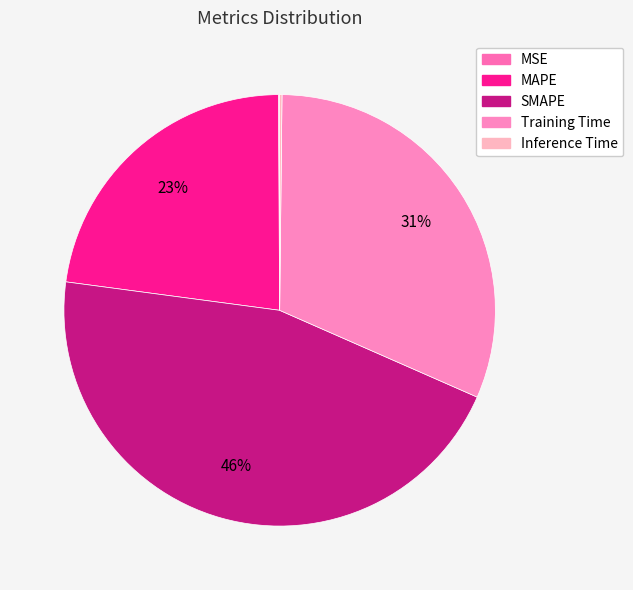

To the nearest percent, what is the average slice percentage?

20%